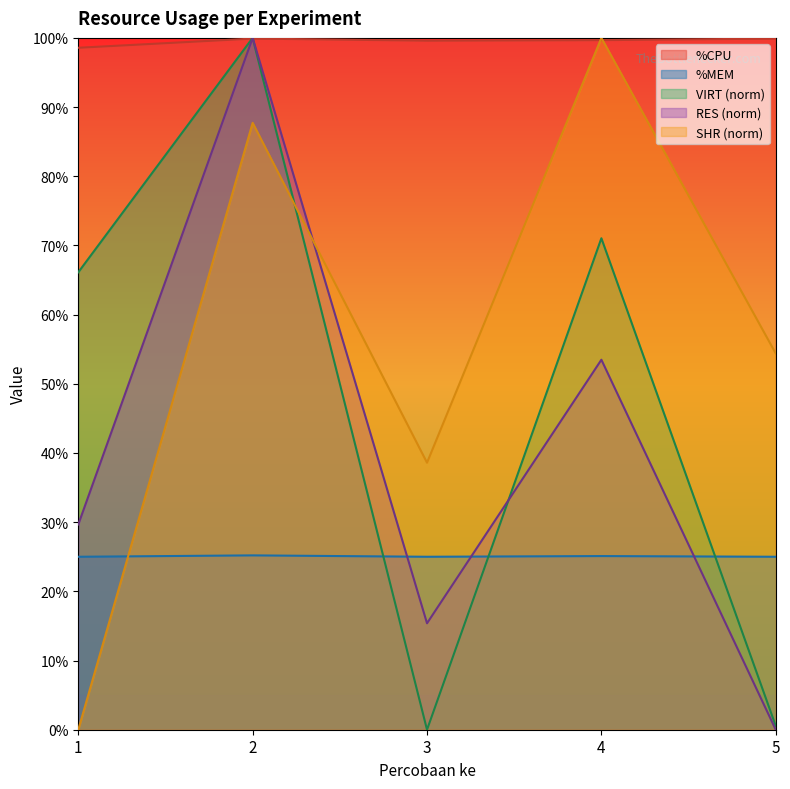

List the series in order of their peak value, highest first.

RES, VIRT, SHR, %CPU, %MEM